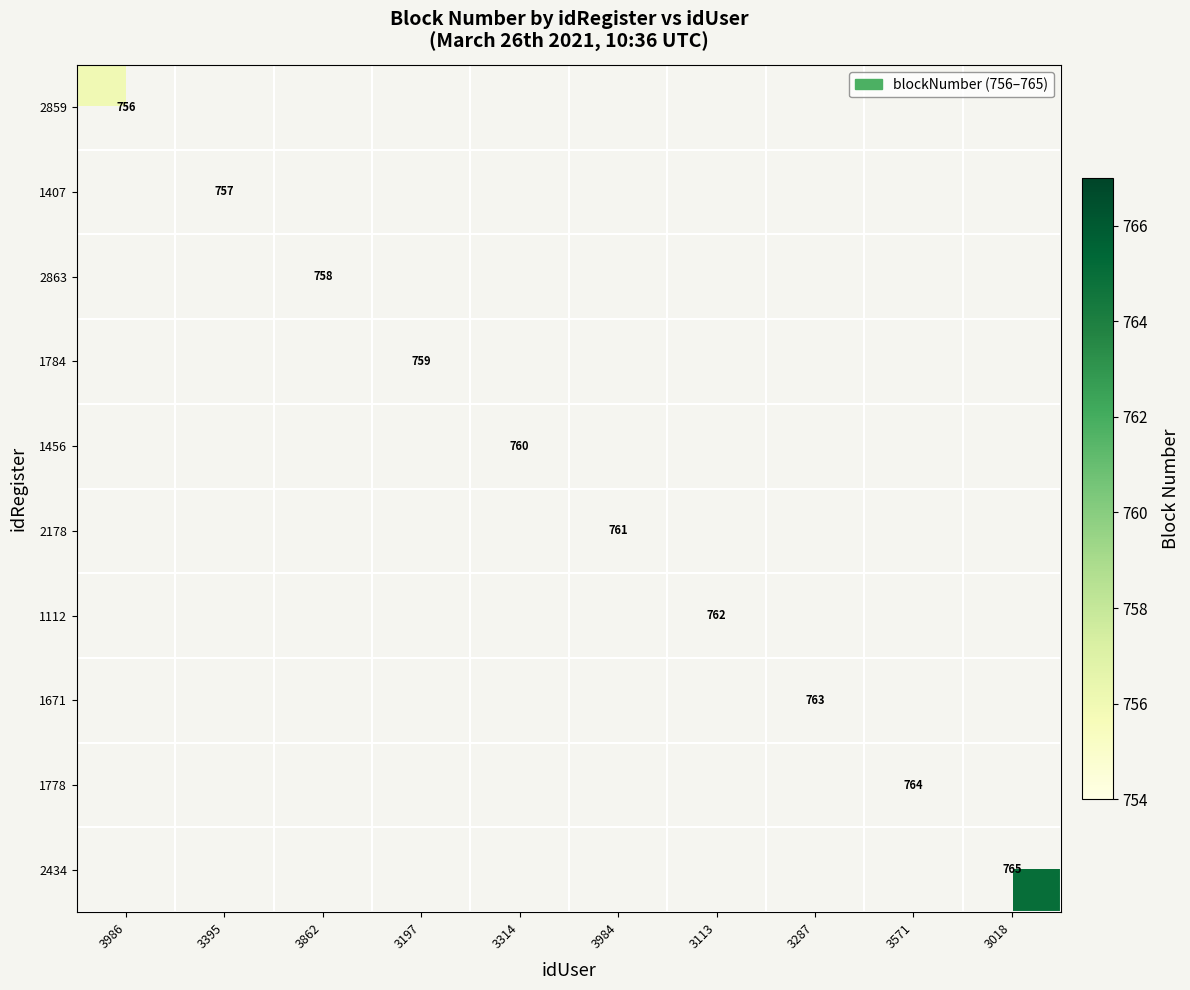

Is it true that 2863 equals 1101 at 3862?

False